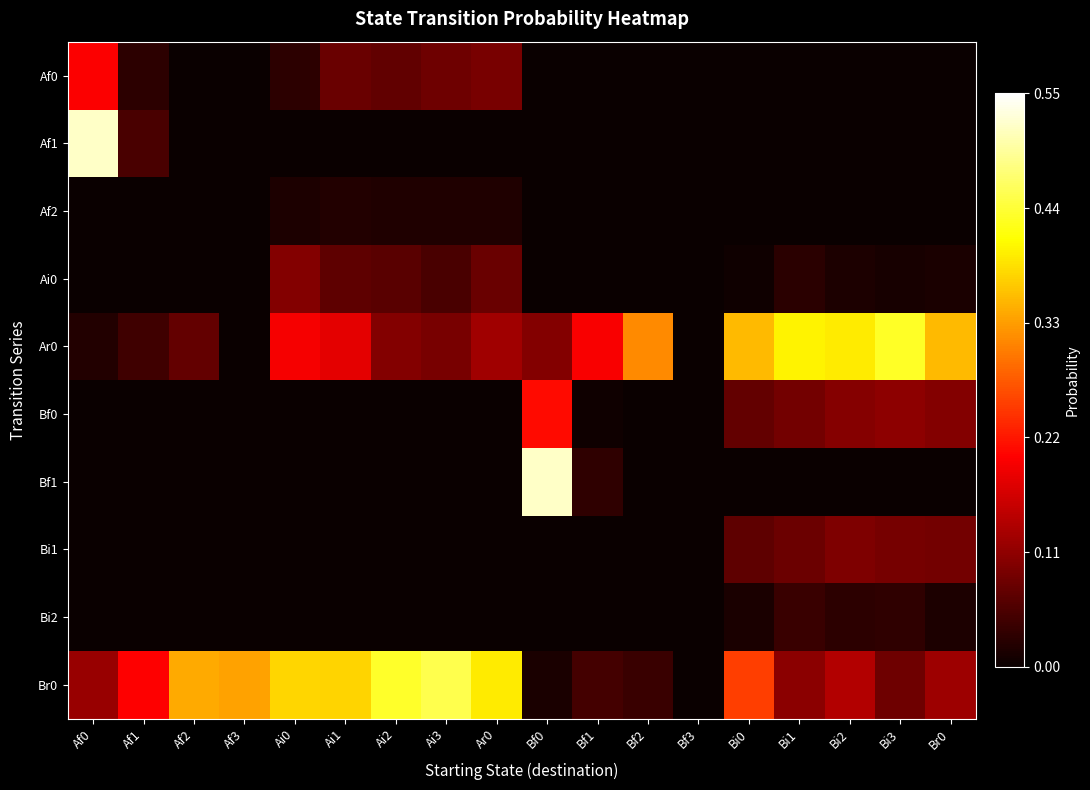

Between Ai0 and Af3, which is larger?

Ai0